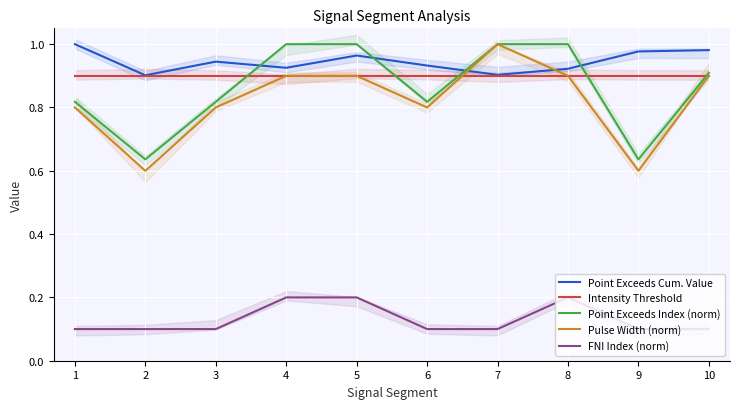

What is the difference between the second highest and second lowest values in the Point Exceeds Index (norm) series?

0.4